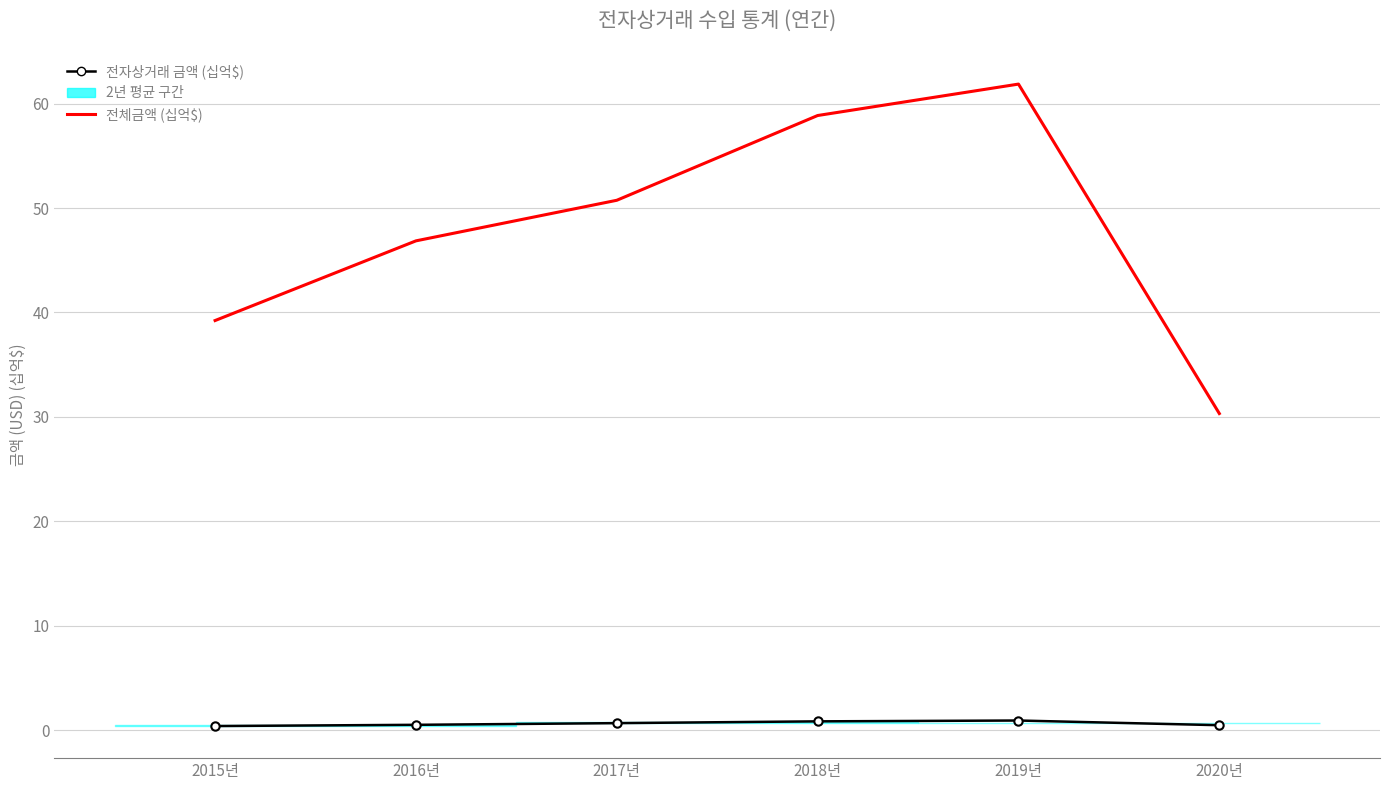

At which label is 전체금액 (십억$) closest to 46?

2016년